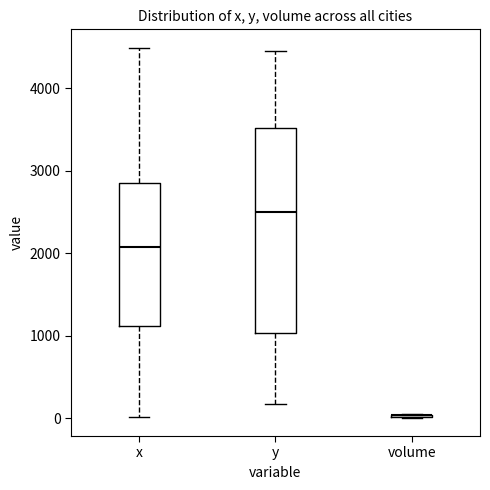

Reading left to right, read every box against the y-axis: the position of its median line, the range the box covers, and the ends of its whiskers. The values are not printed on the chart, so give them approximately, as read against the axis.

x: median 2100, box 1100 to 2900, whiskers 0 to 4500
y: median 2500, box 1000 to 3500, whiskers 200 to 4500
volume: box collapsed to a line at 0, whiskers 0 to 0